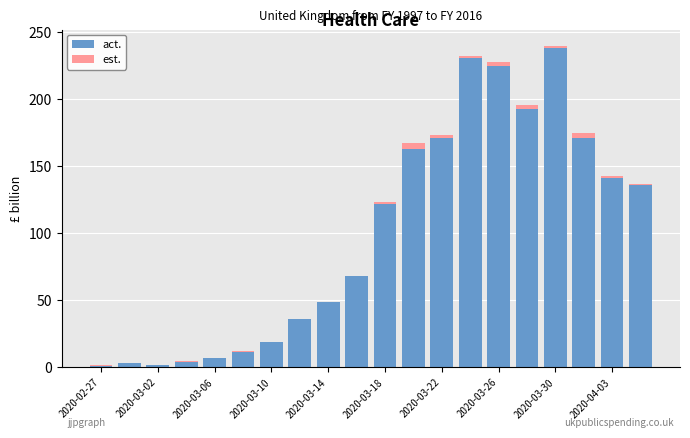

How many data points does each series have?

20